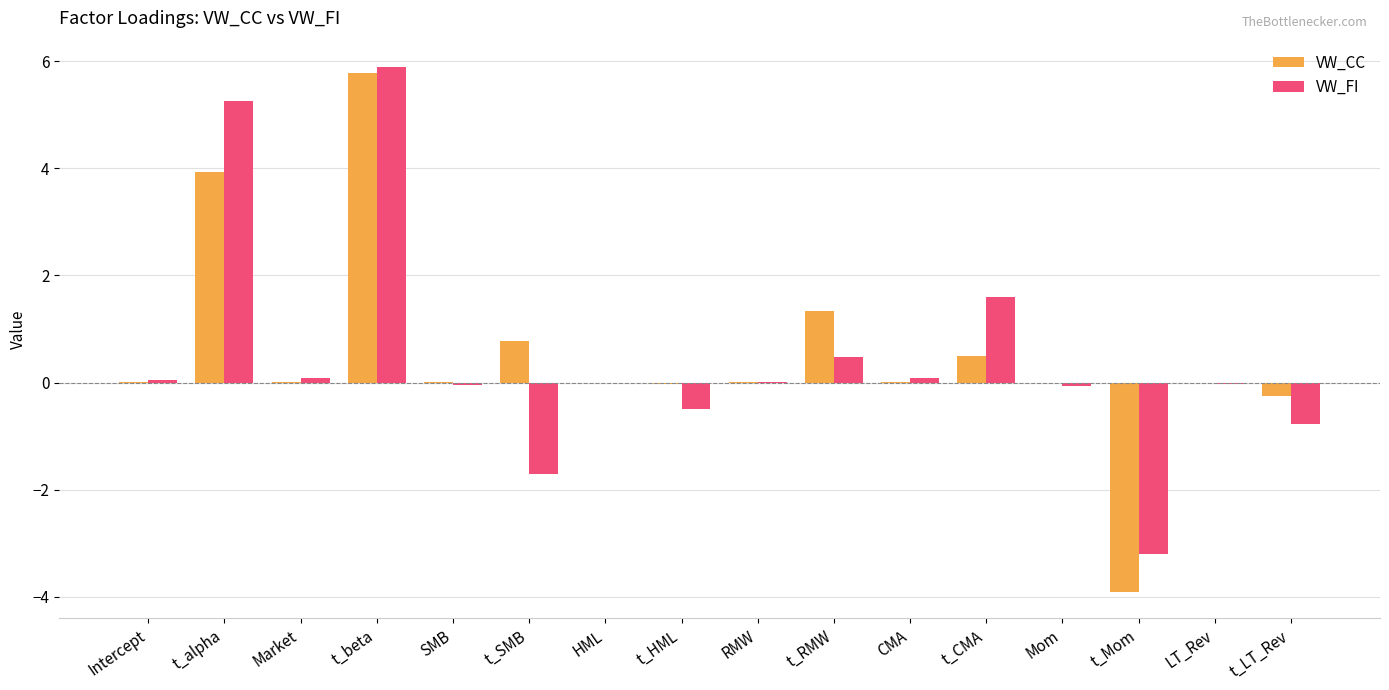

What is the highest value of the VW_FI series?

5.9